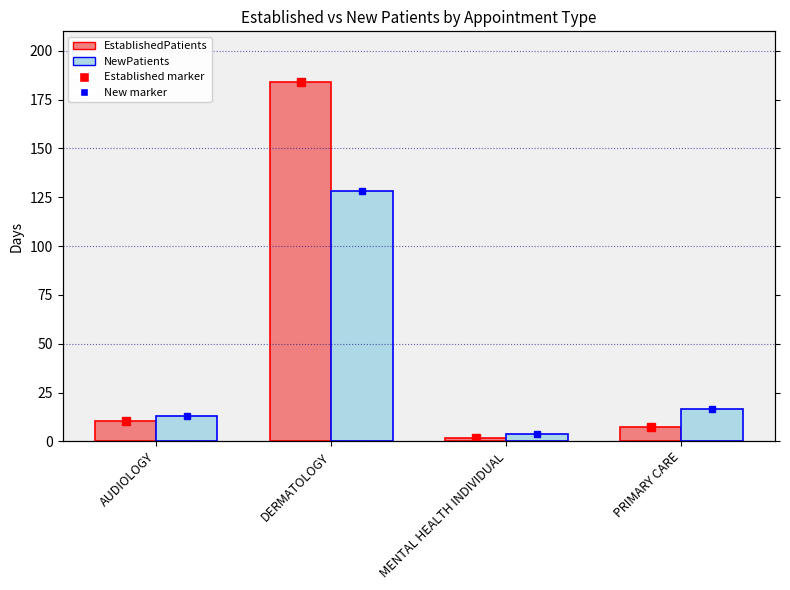

What is the sum of all EstablishedPatients values?

203.2